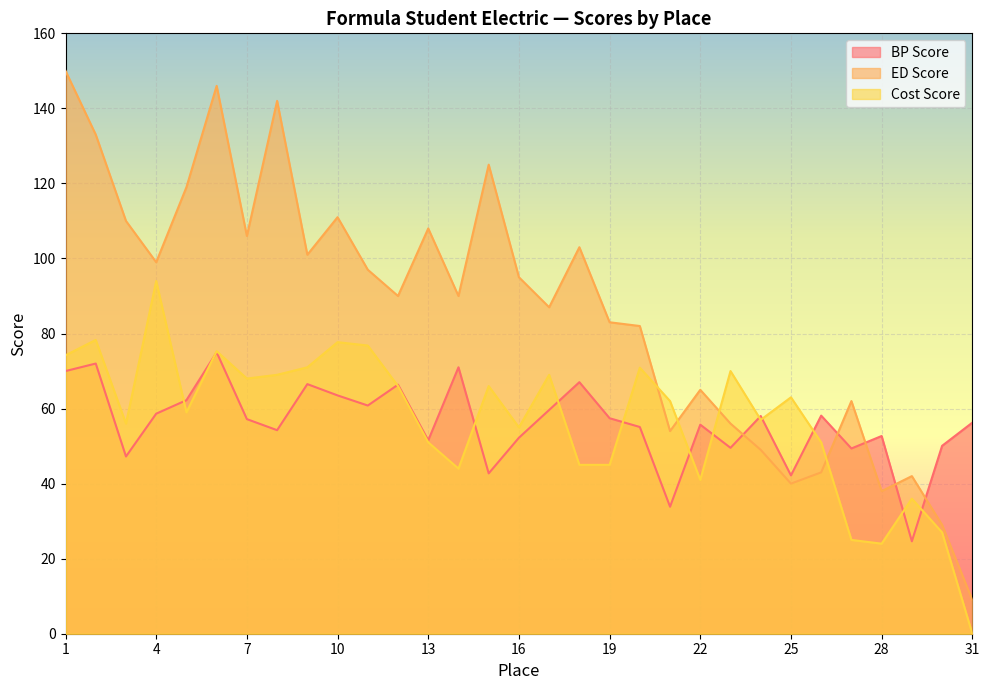

In ed_score, how many points are higher than both neighbors (excluding endpoints)?

9